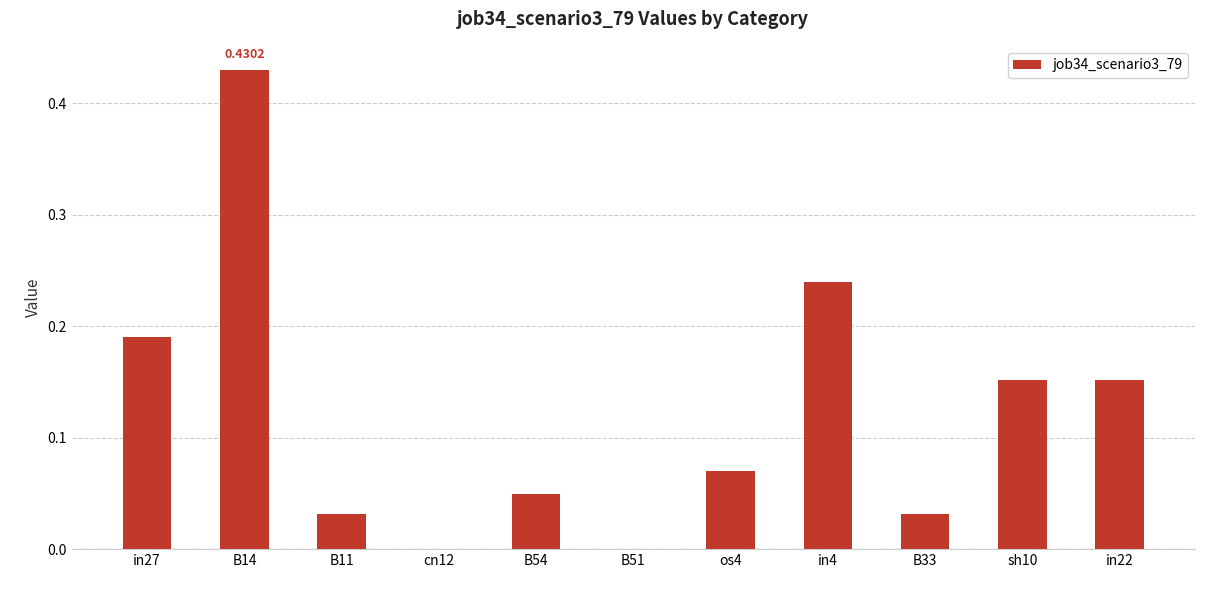

What is the change in value from B11 to sh10?

+0.1